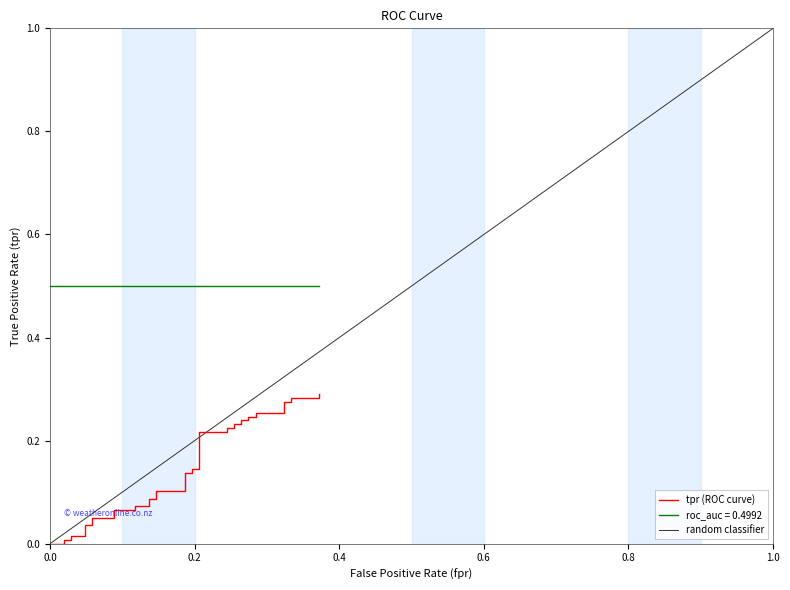

Does the chart display data point markers on the line(s)?

No